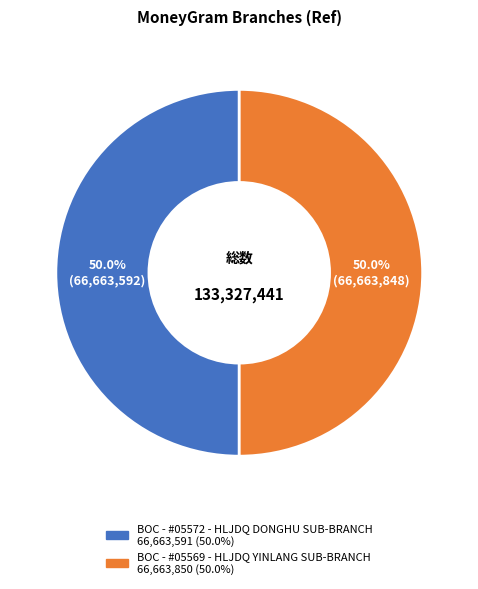

True or false: BOC - #05569 - HLJDQ YINLANG SUB-BRANCH accounts for 45% of the total.

False